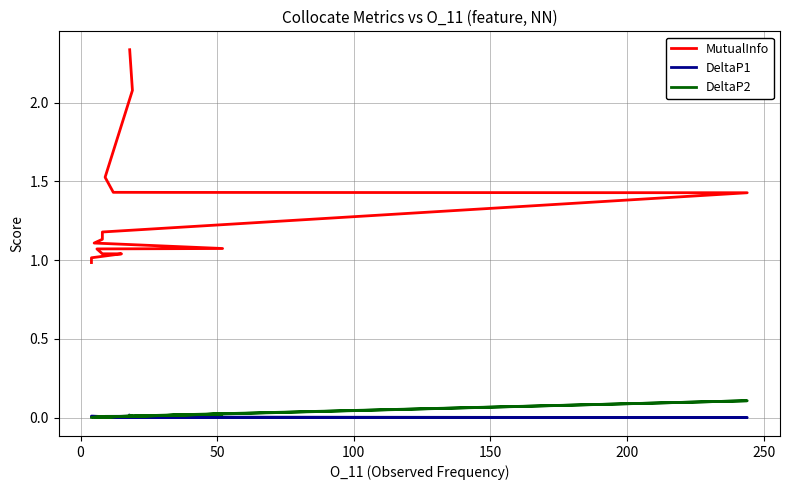

Which series has the largest total across all categories?

MutualInfo